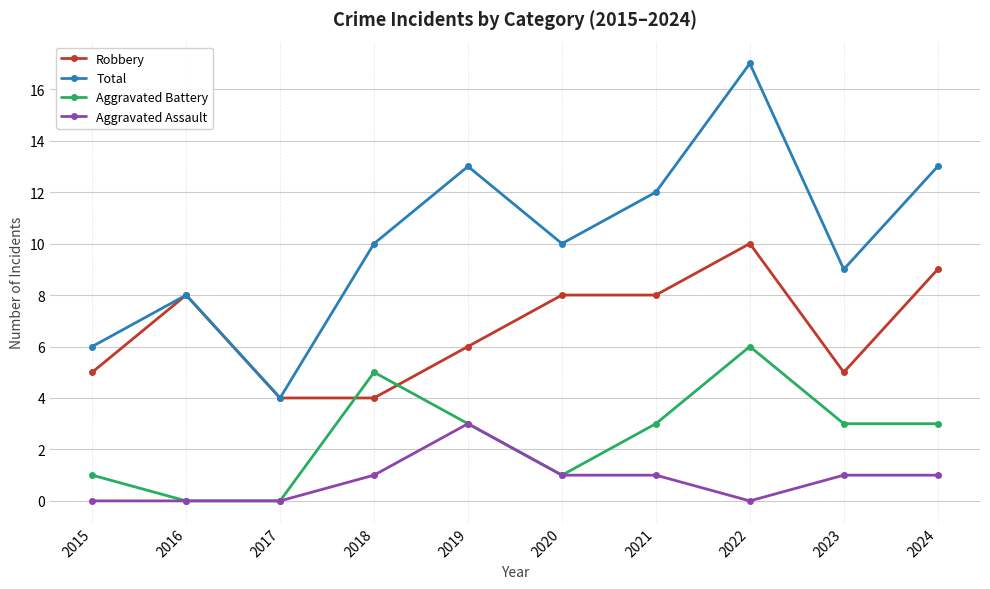

True or false: Robbery has a value of 6 at 2017.

False